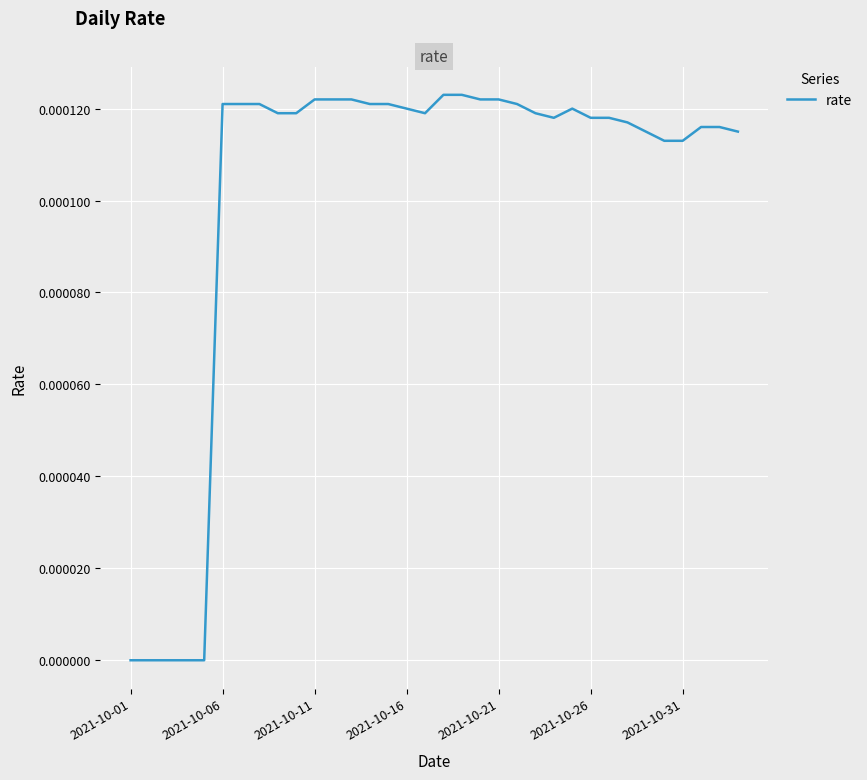

How many lines are shown in the chart?

1